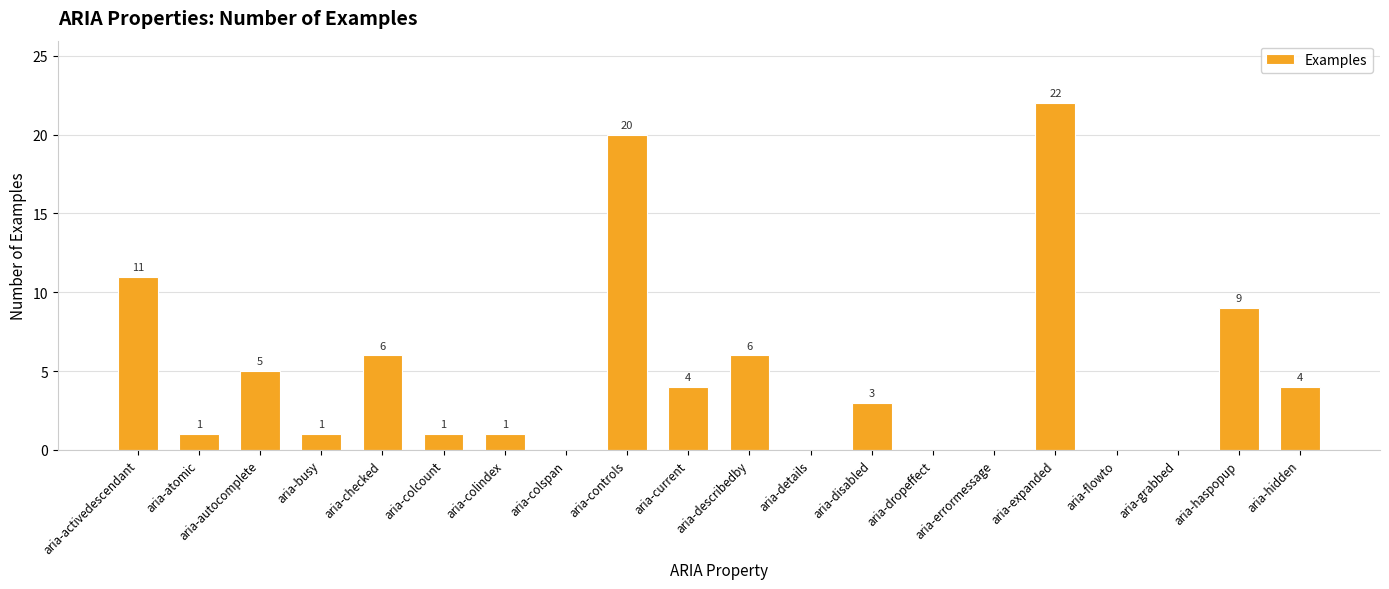

At which label does the data first exceed 3?

aria-activedescendant